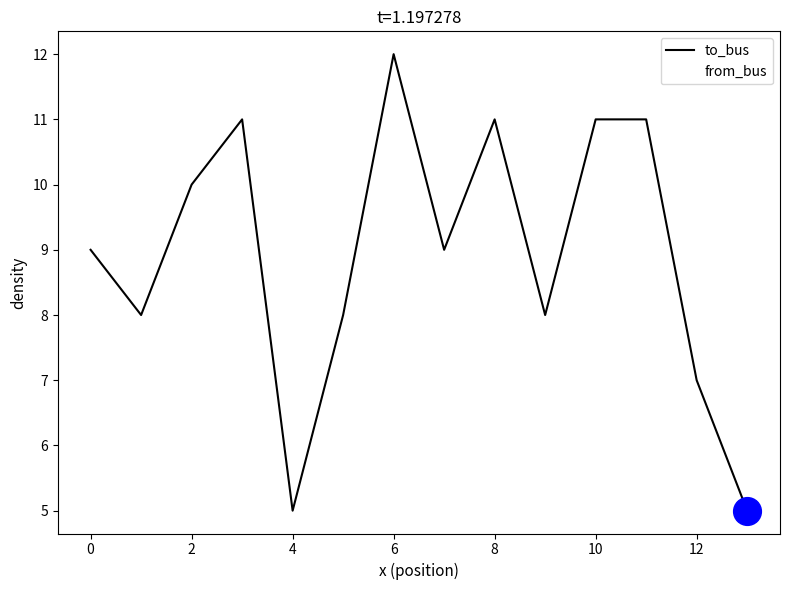

What is the difference between the maximum and minimum values in the to_bus series?

7